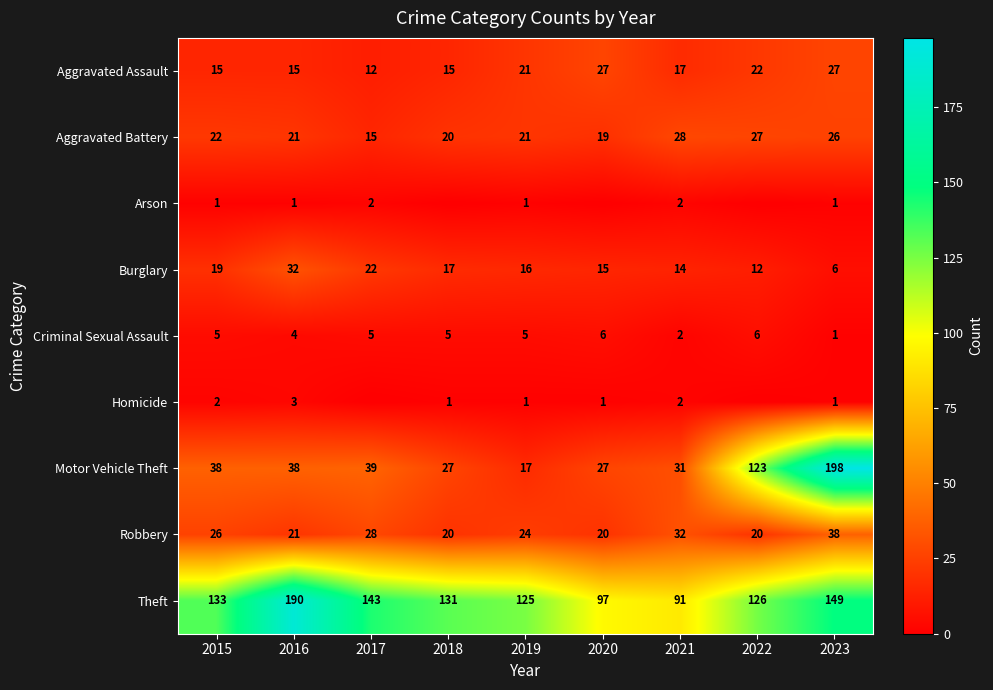

Is the value of Theft at 2016 greater than the value of Robbery at 2015?

Yes